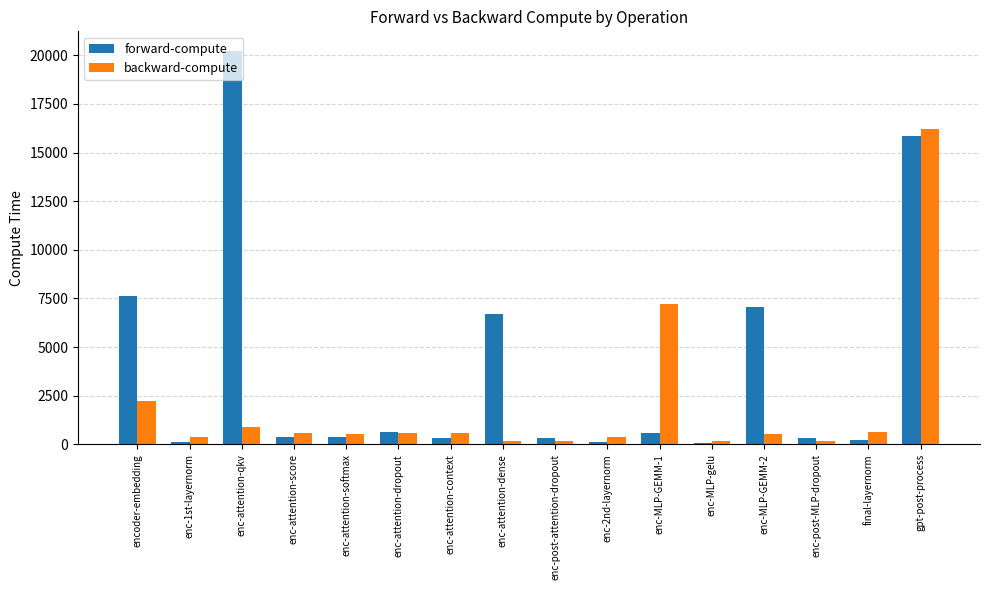

Between enc-MLP-GEMM-1 and final-layernorm, which series saw the biggest shift?

backward-compute